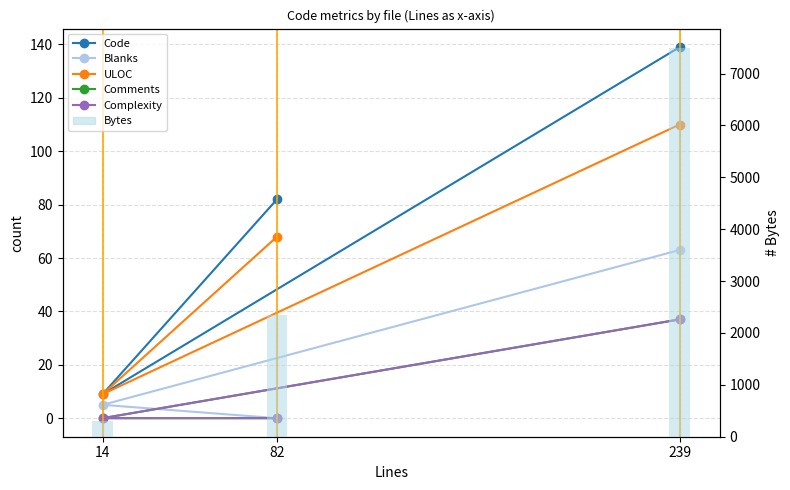

Count the number of data series in this chart.

6